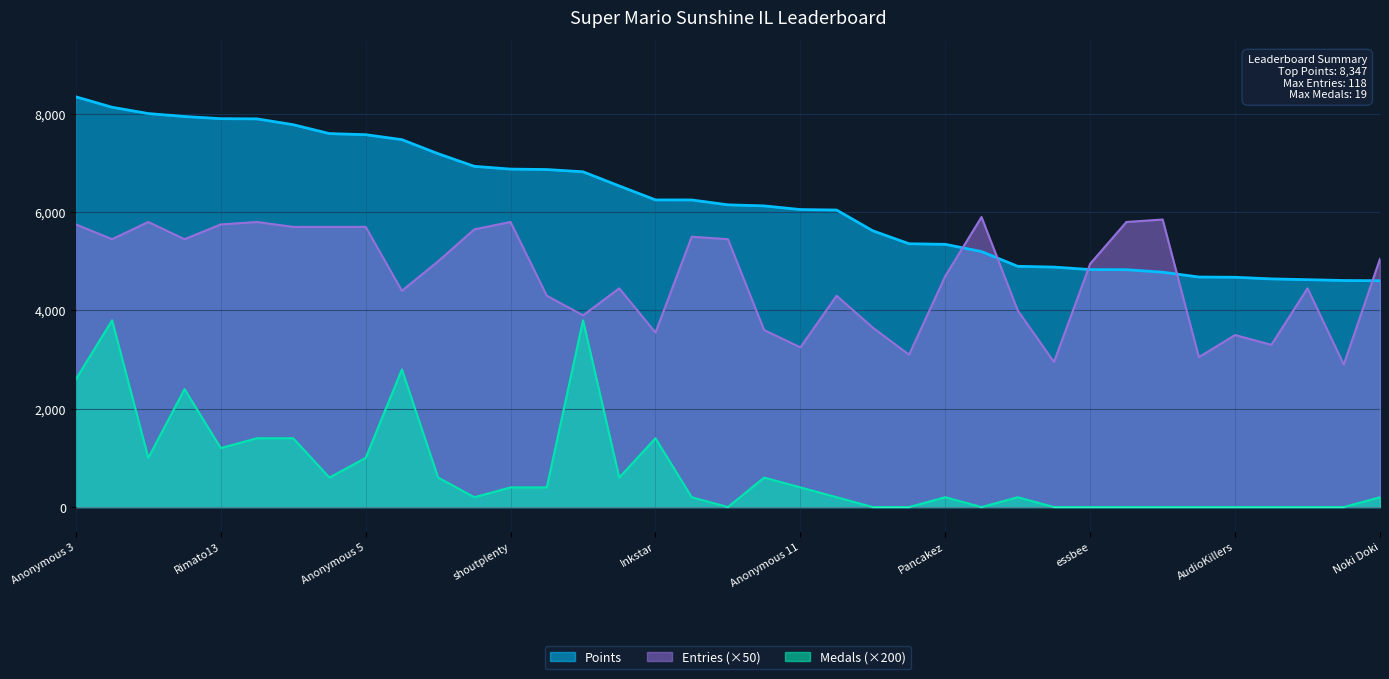

At which category does Entries reach its first local valley?

Fech